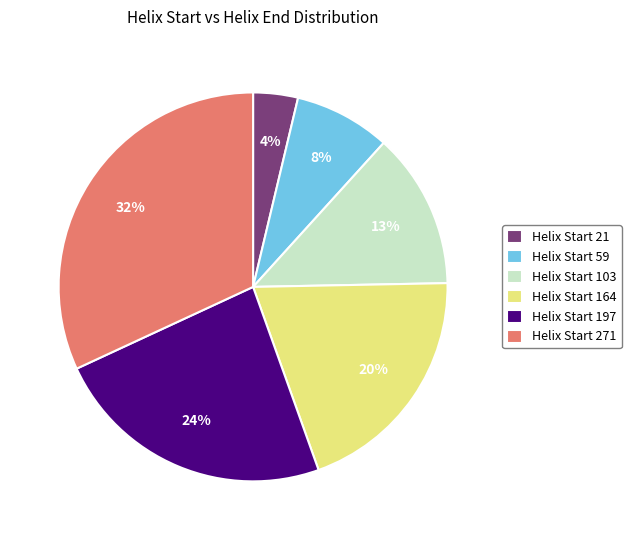

To the nearest percent, what is the average slice percentage?

17%